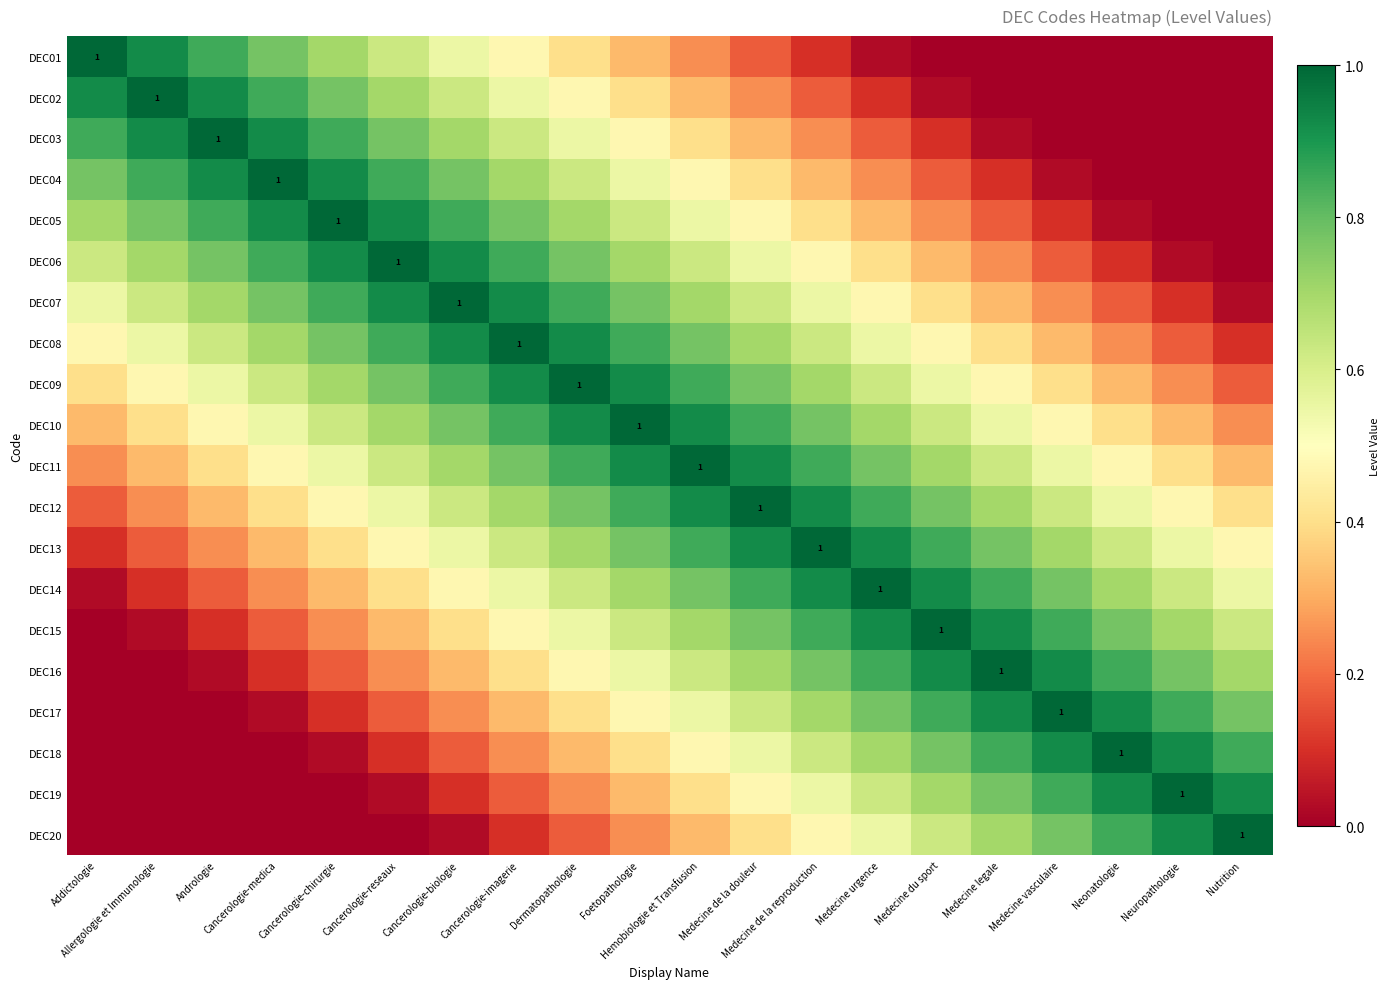

Which series has the largest total across all categories?

DEC10